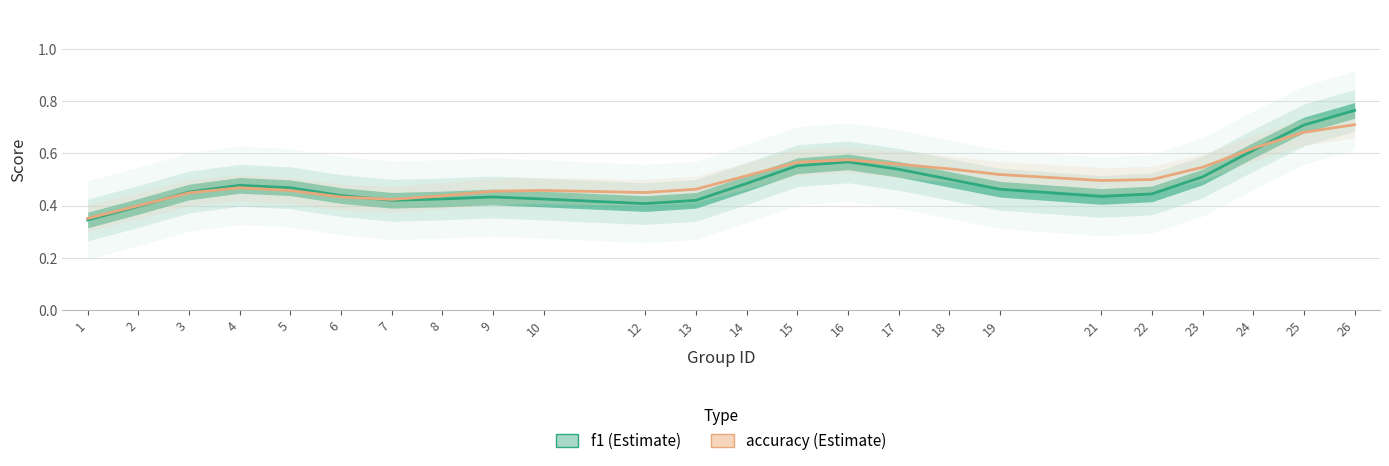

What is the maximum value for accuracy?

0.7